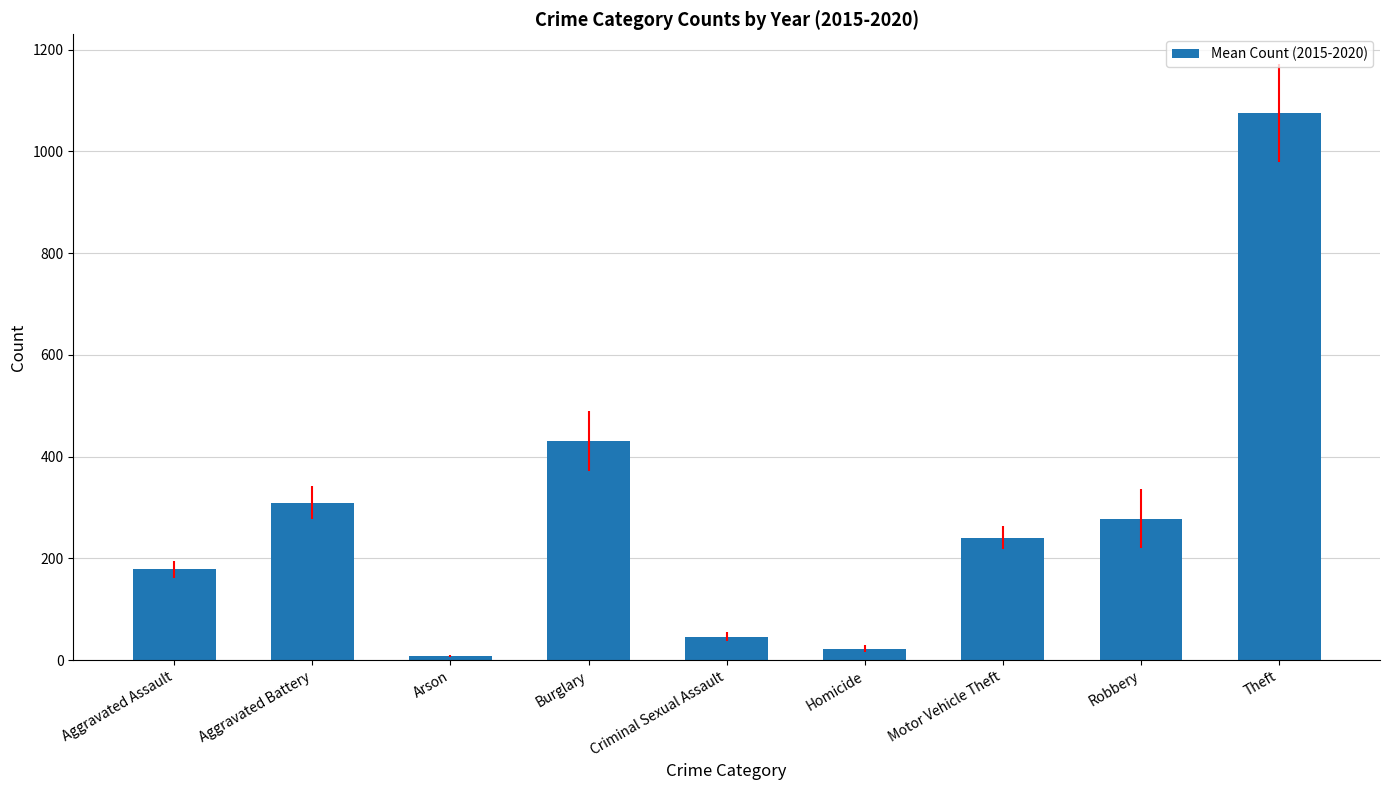

The chart shows a value of 80.7 at Robbery. True or false?

False